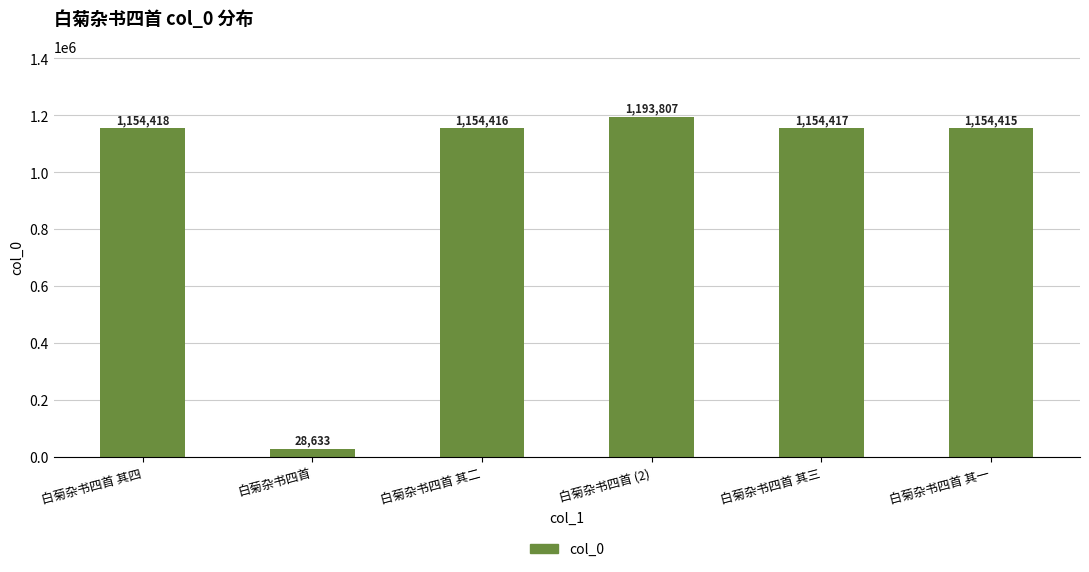

What is the average value?

973351